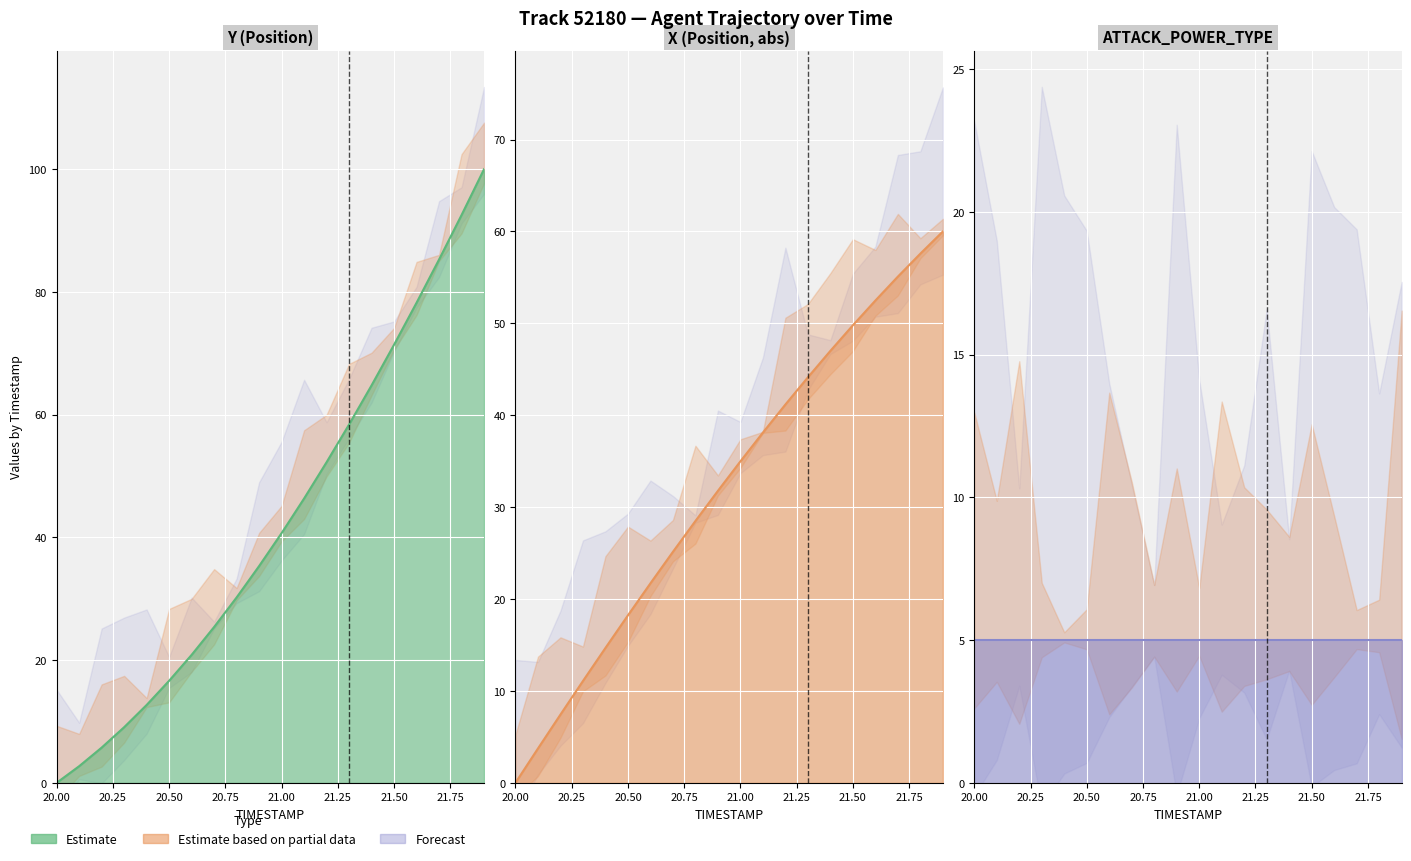

How many data points in Y are above 40?

10